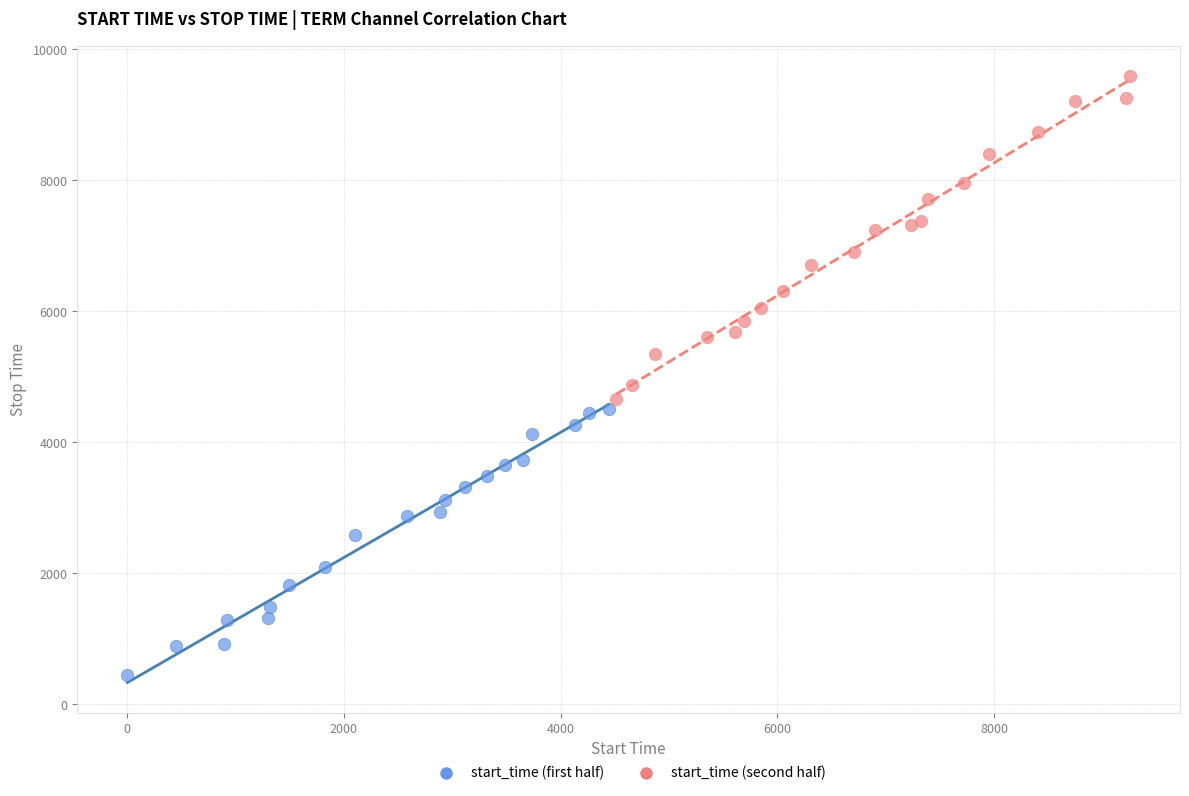

Which series contains the highest Y value?

start_time (second half)